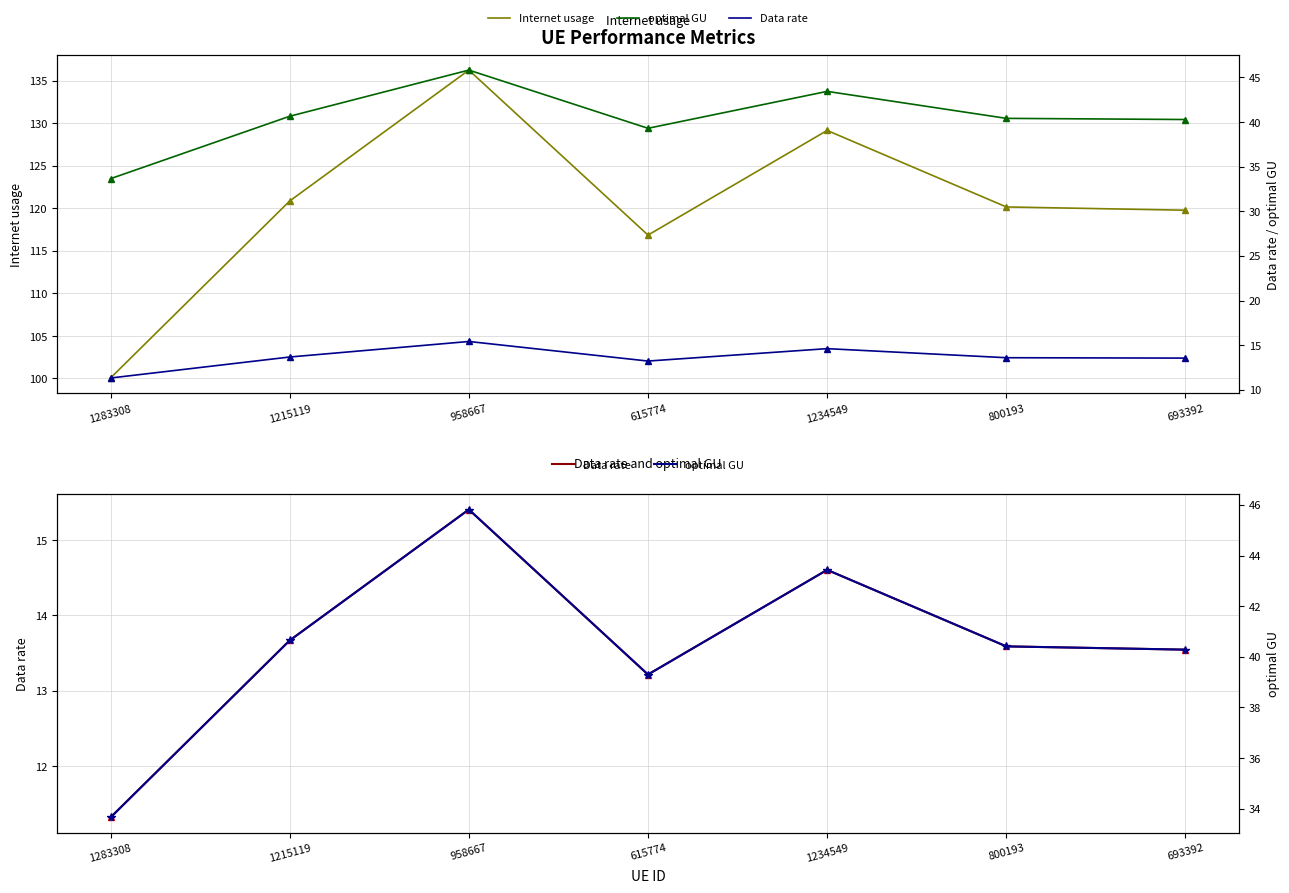

At which label does Data rate first exceed 13?

1215119